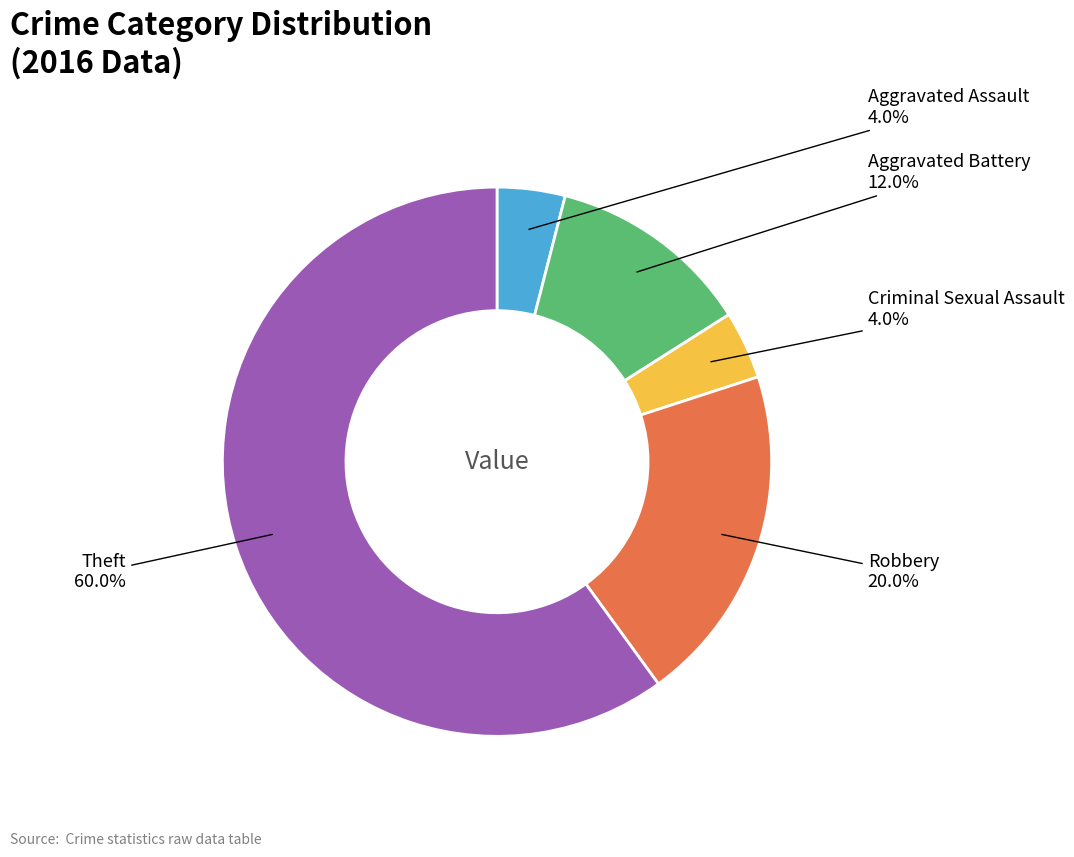

Does any single category account for the majority?

Yes